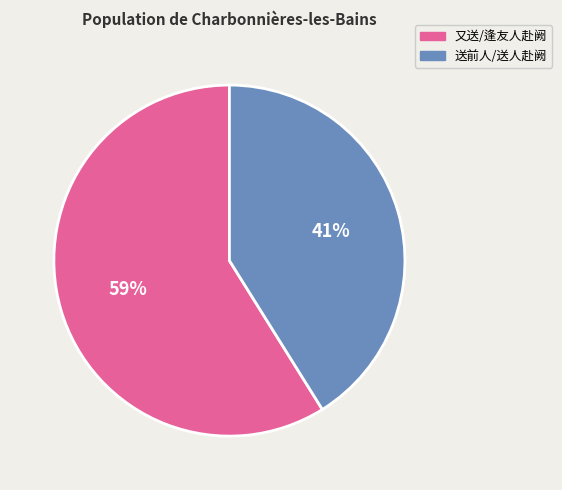

To the nearest percent, what is the average slice percentage?

50%